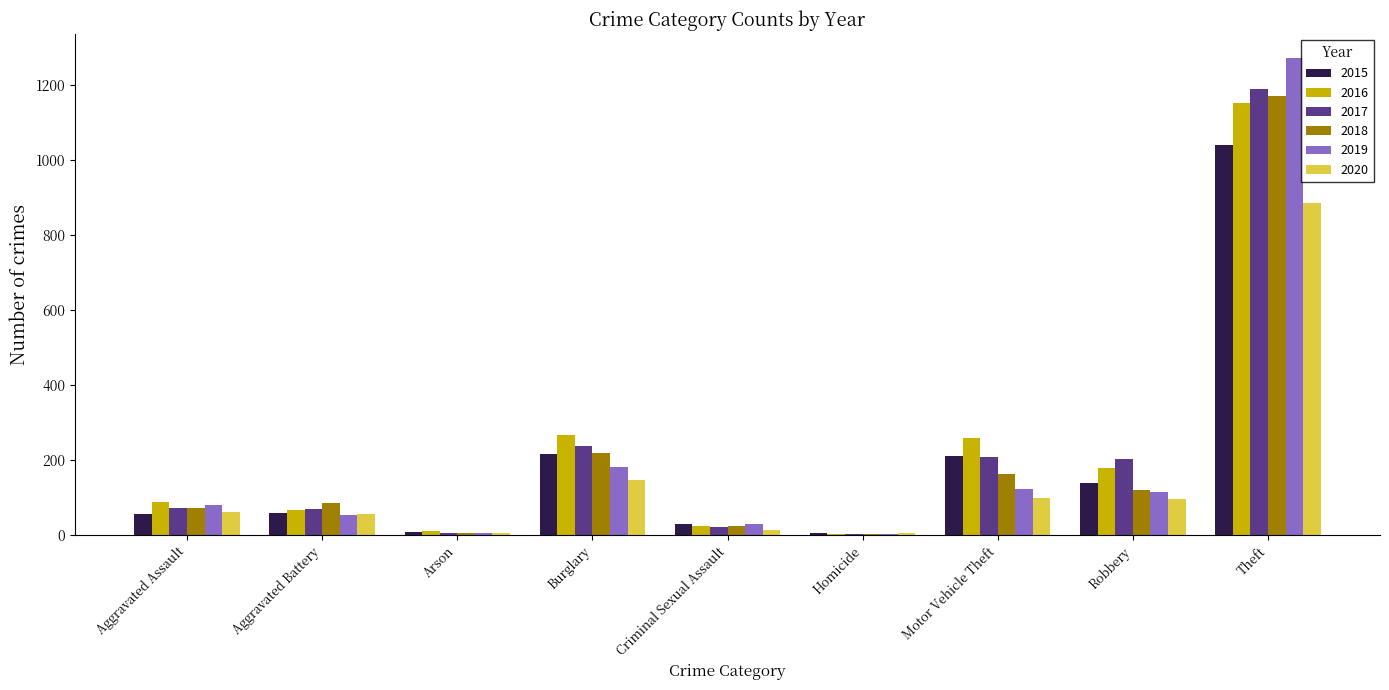

What is the greatest value displayed?

1272